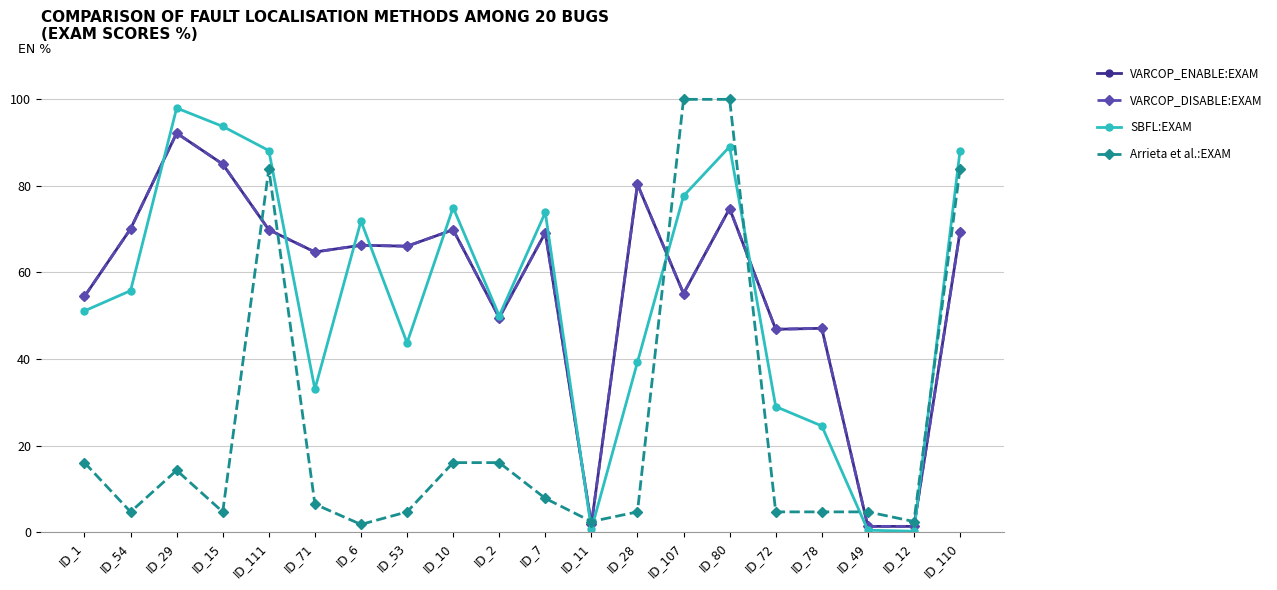

What is the total value across all series at ID_110?

310.9